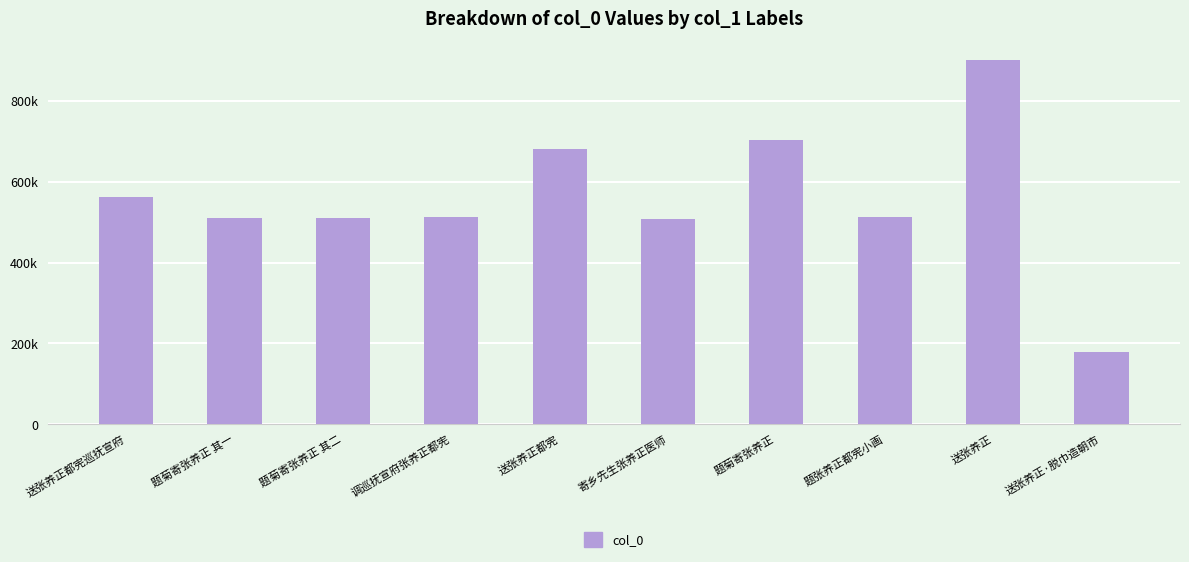

Are the bars grouped side by side (vs. stacked)?

No